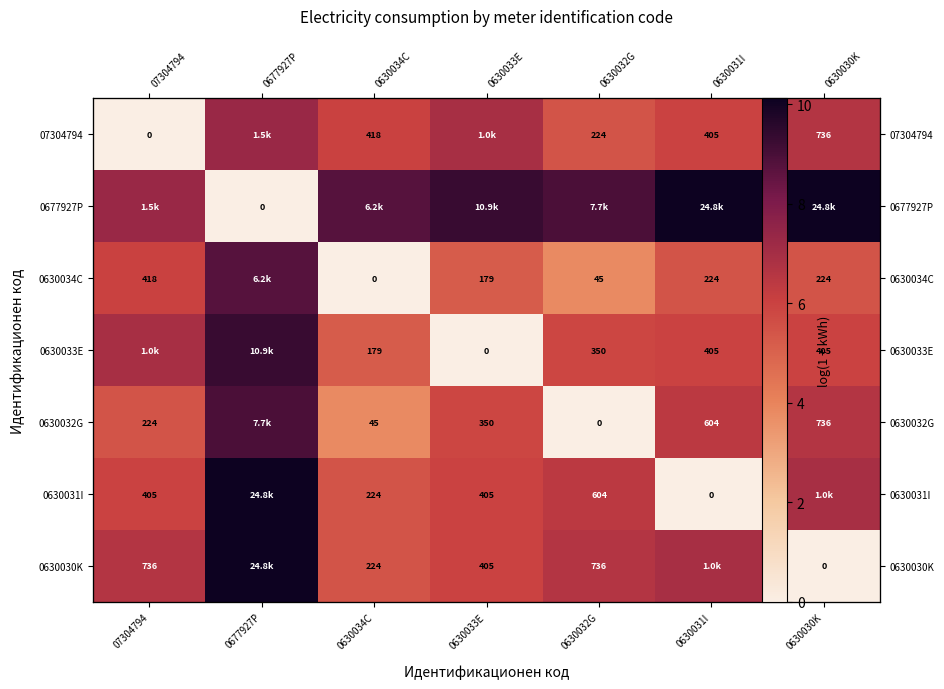

What is the spread (max minus min) of values at 0677927P?

10.1